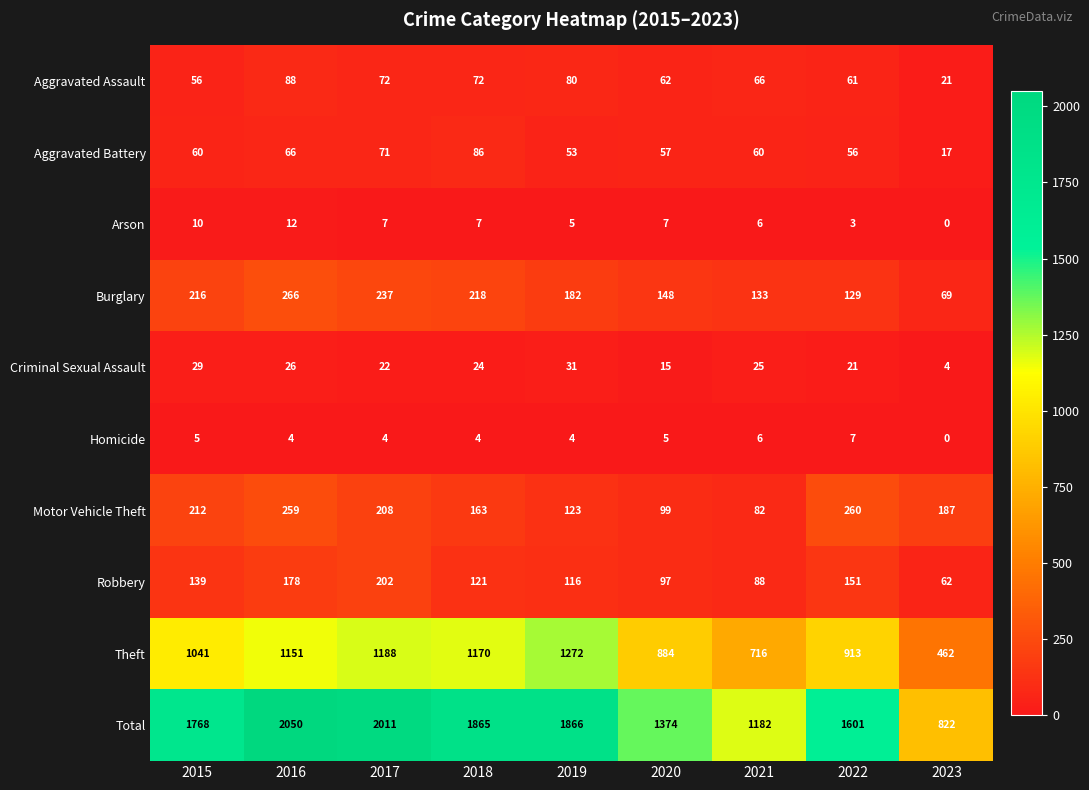

The Robbery series shows 244 at 2022. True or false?

False